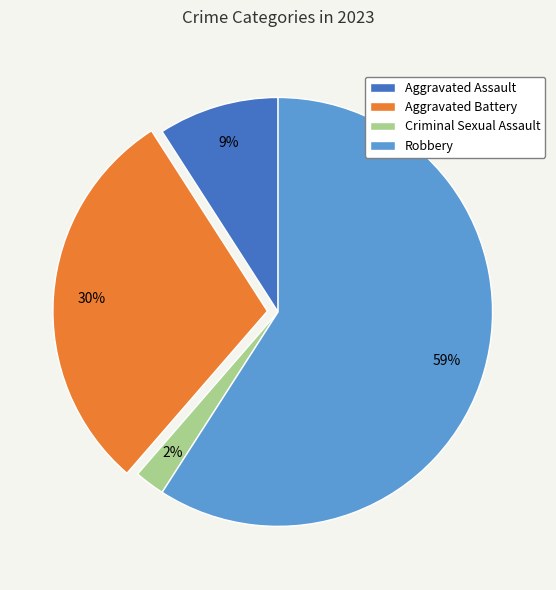

To the nearest percent, what percentage of the pie is Aggravated Battery?

30%